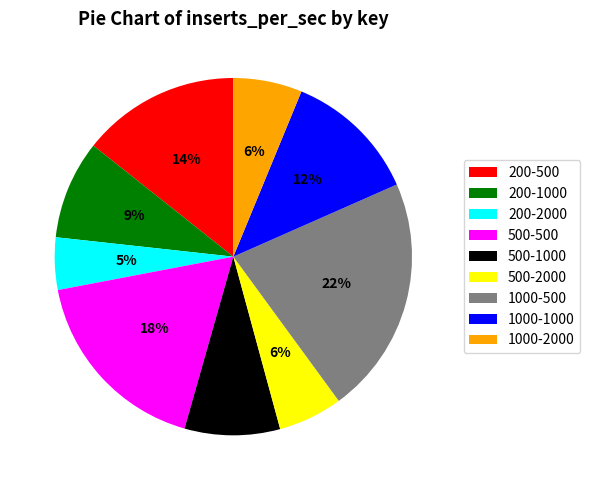

Does 200-500 represent more than half of the total?

No